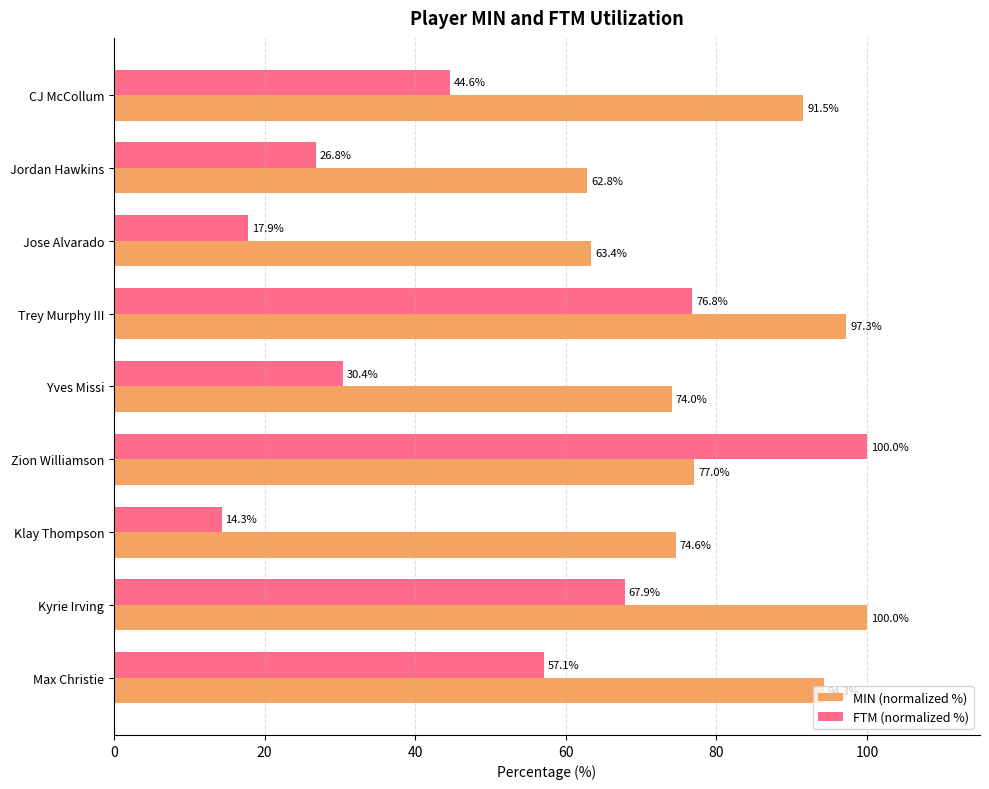

How many values in the FTM (normalized %) series exceed 44?

5